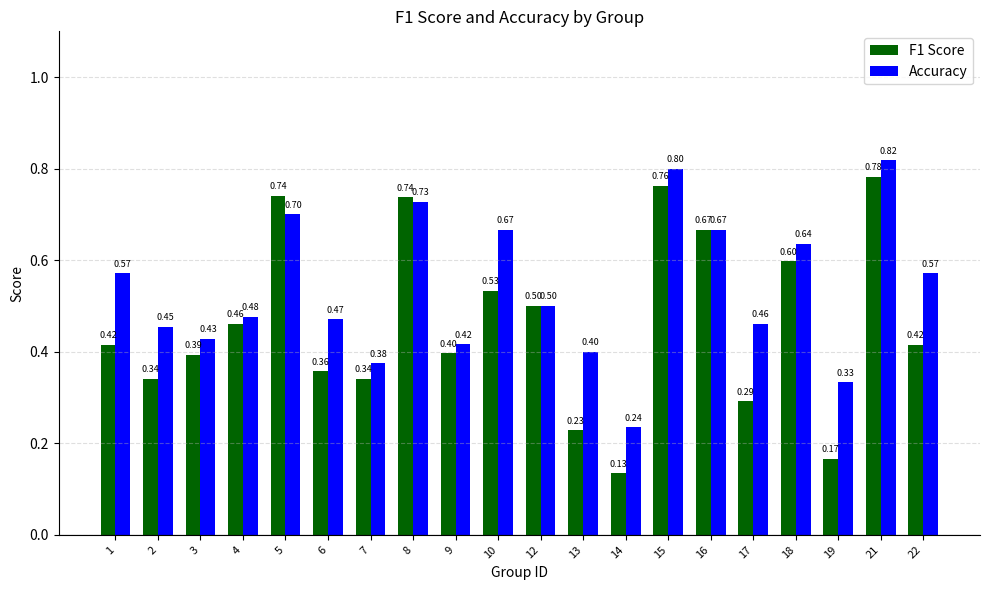

Which series has the largest total across all categories?

Accuracy